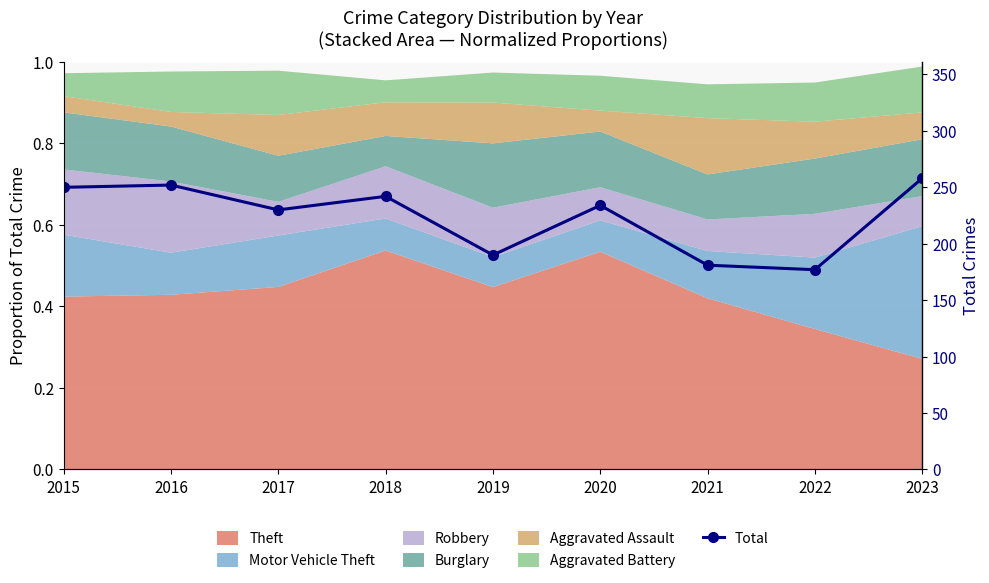

Where is the first local minimum?

2017